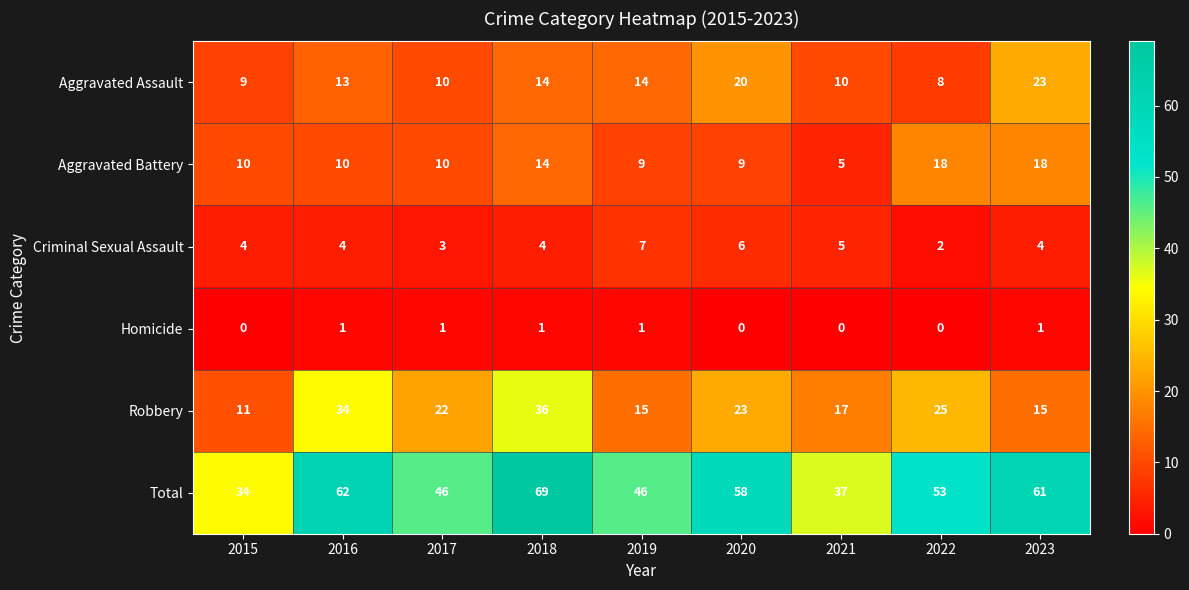

Is it true that Aggravated Battery equals 18 at 2022?

True